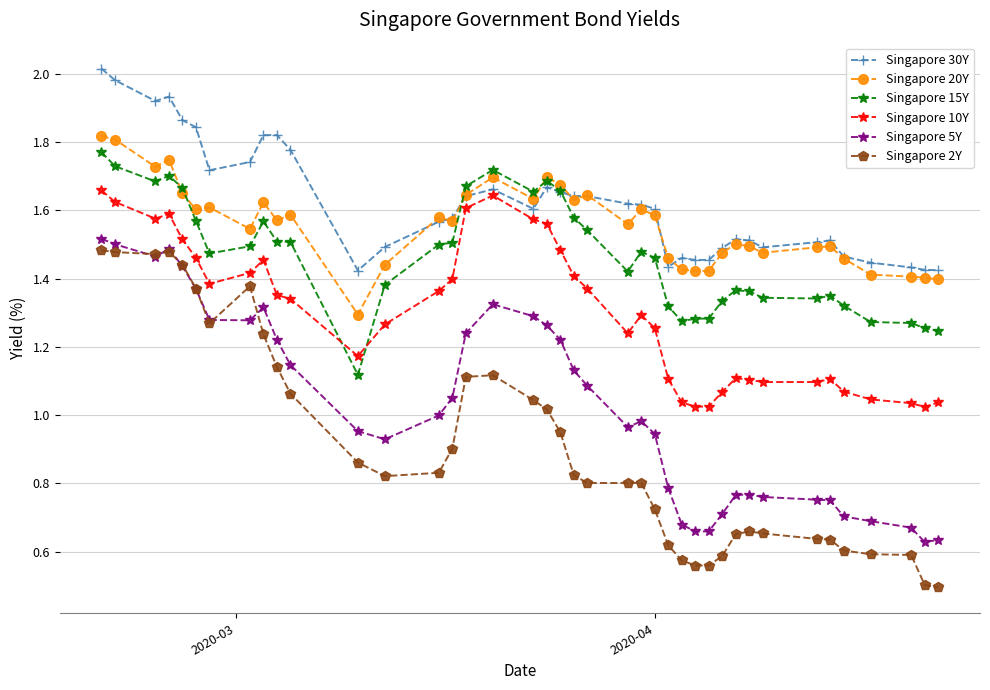

What is the difference between the maximum and minimum values in the Singapore 20Y series?

0.5